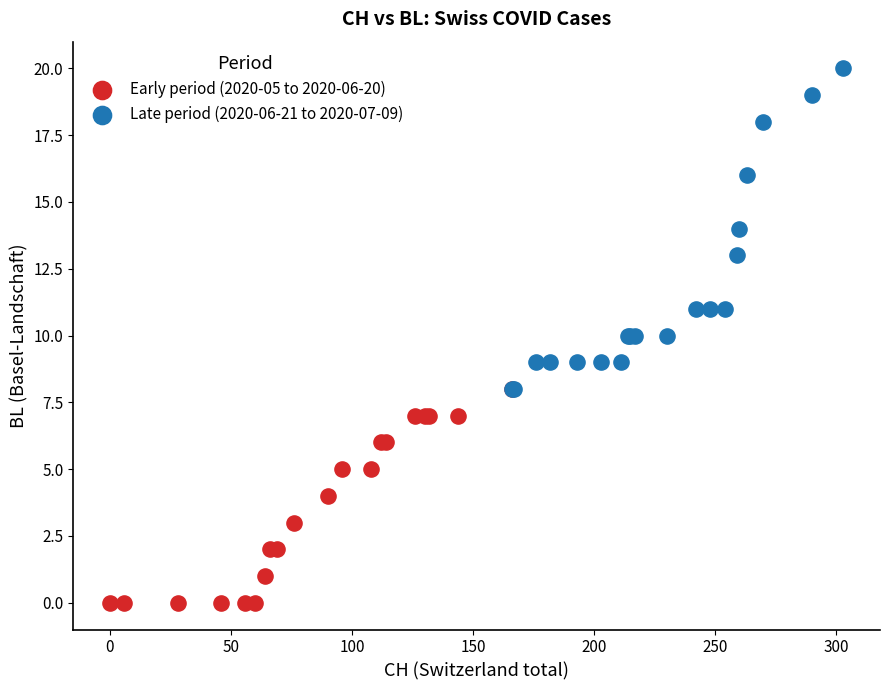

Which series has the largest Y range (max minus min)?

Late period (2020-06-21 to 2020-07-09)